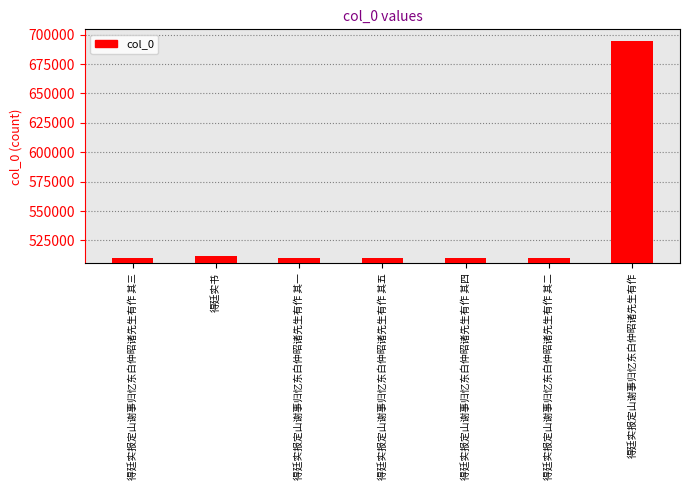

What value does the data have at 得廷实报定山谢事归忆东白仲昭诸先生有作 其四, to the nearest 100?

510500